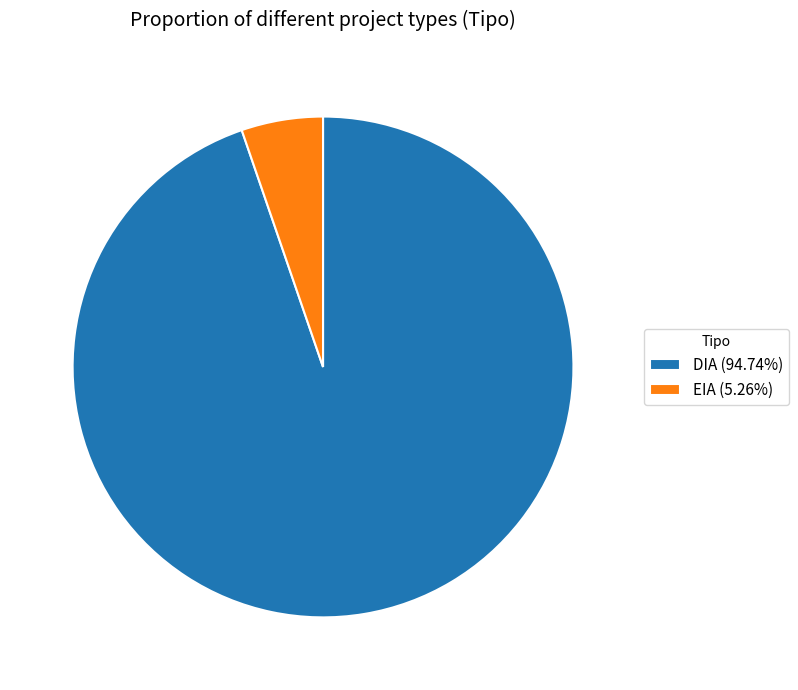

Does any single category account for the majority?

Yes